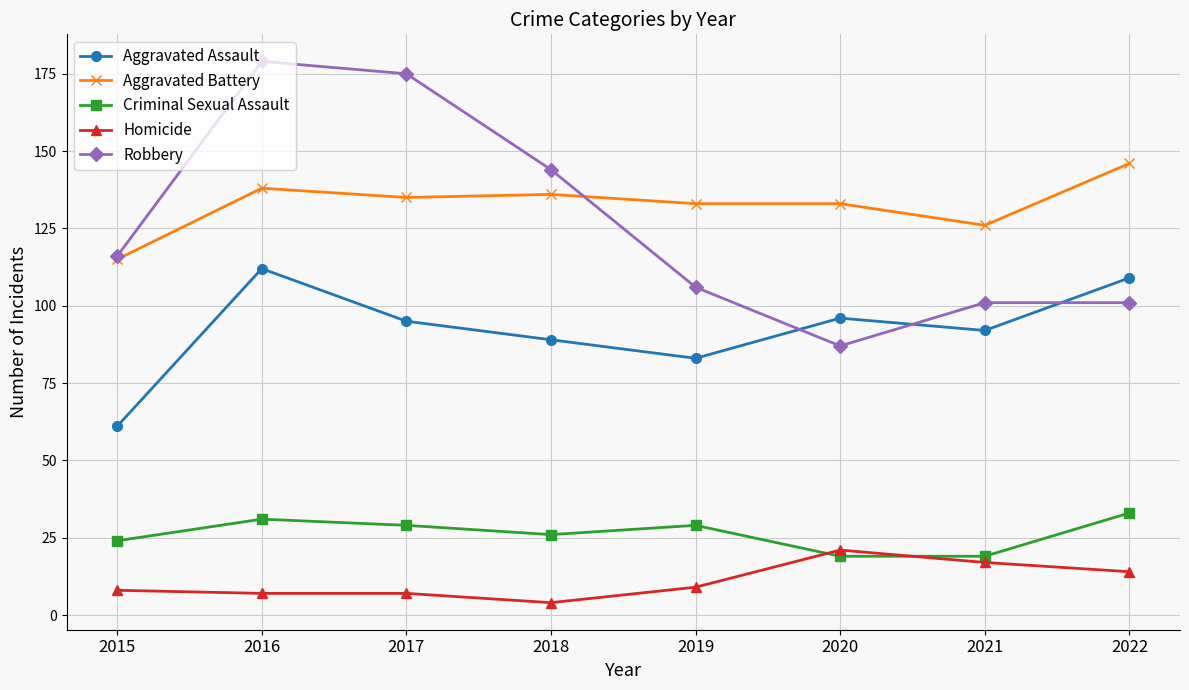

What is the maximum value shown in the chart?

179